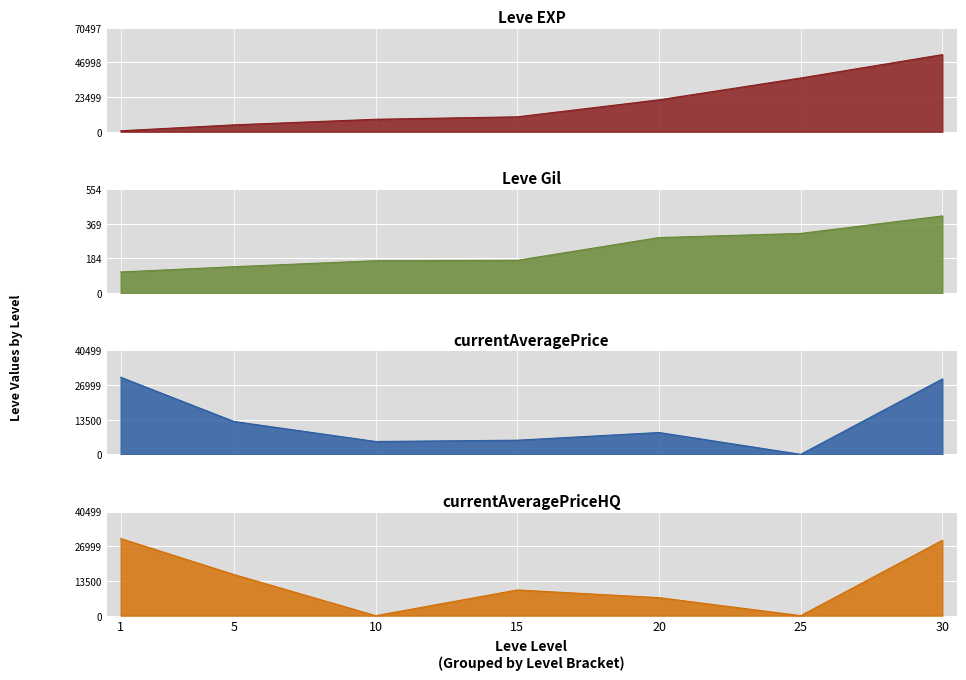

Between 20 and 30, which series saw the biggest shift?

Leve EXP